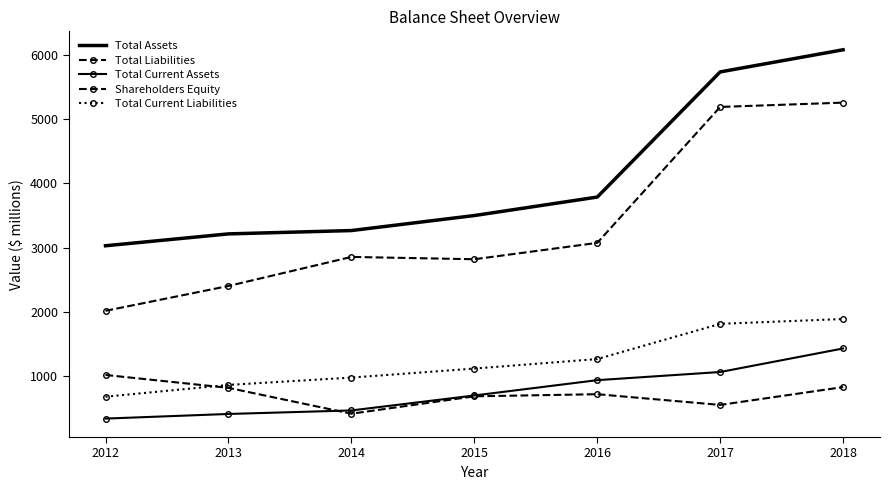

Between 2018 and 2012, which is larger?

2018